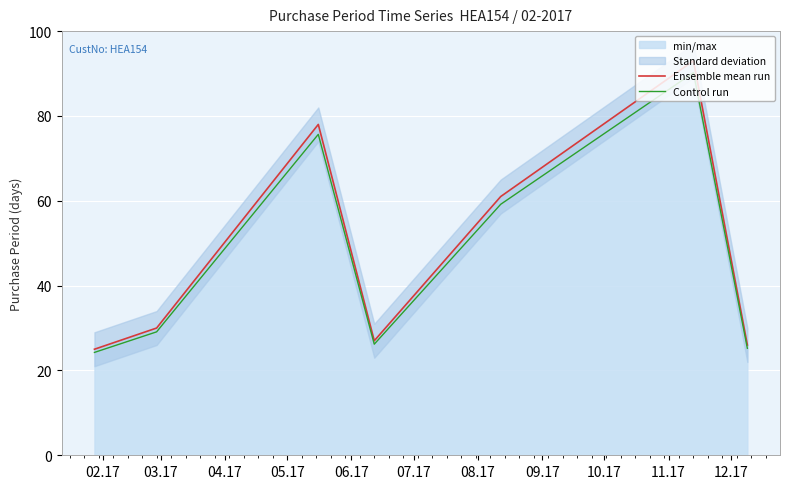

What is the difference between the maximum and minimum values in the Ensemble mean run series?

68.0